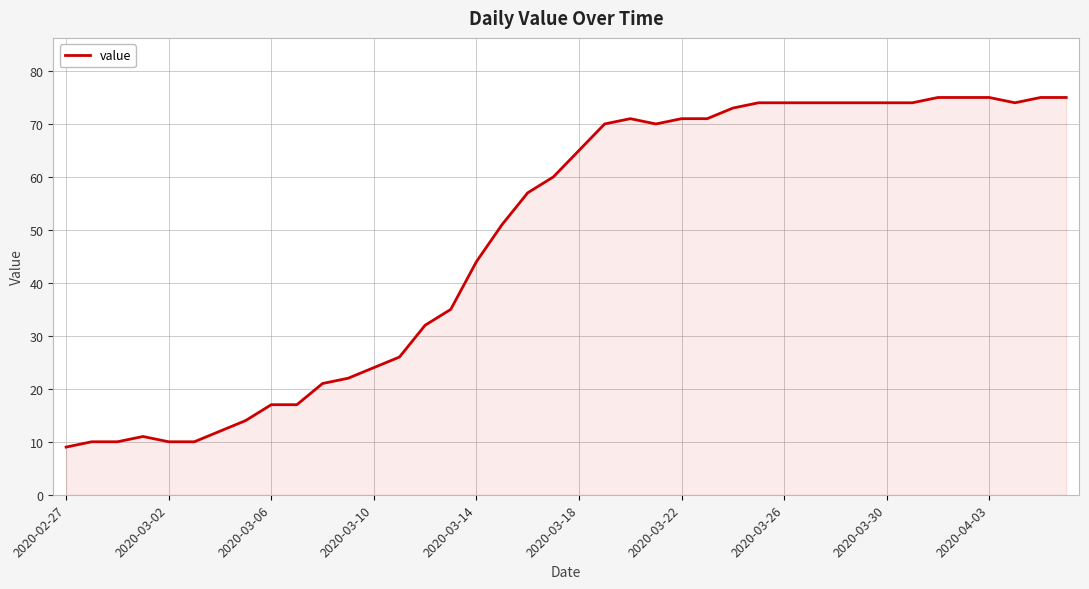

What is the minimum value shown in the chart?

9